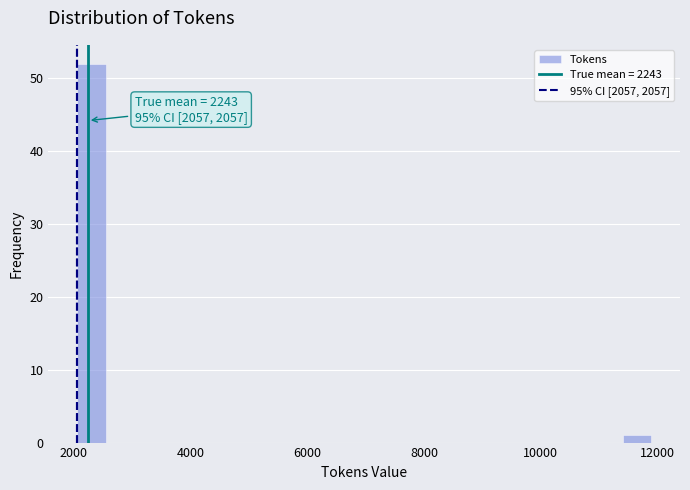

Read against the x-axis, roughly where is the centre of the tallest bar?

2400